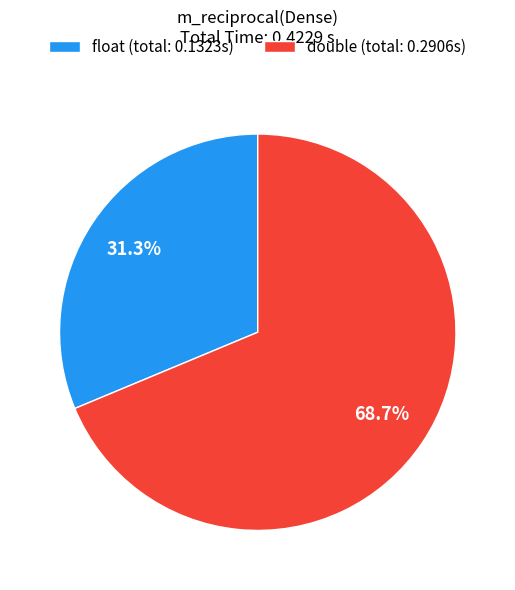

How many segments does this pie chart have?

2